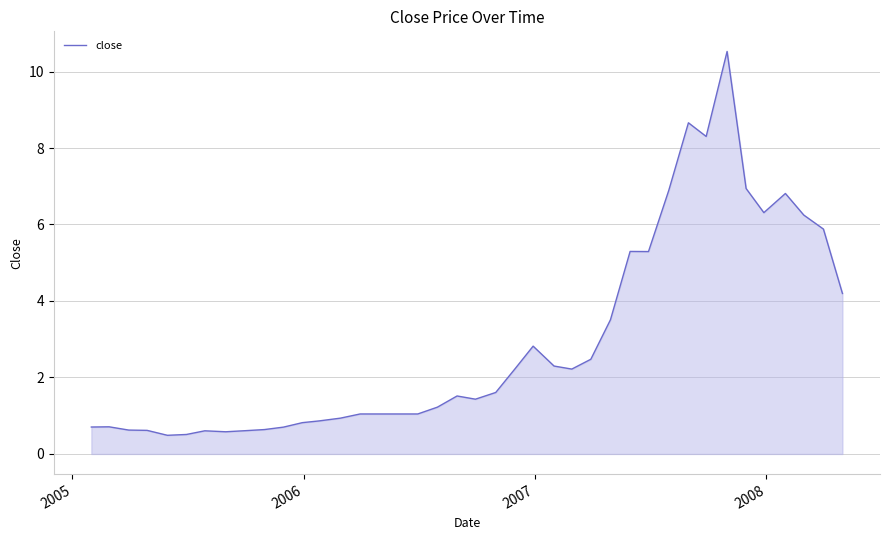

How many lines are shown in the chart?

1